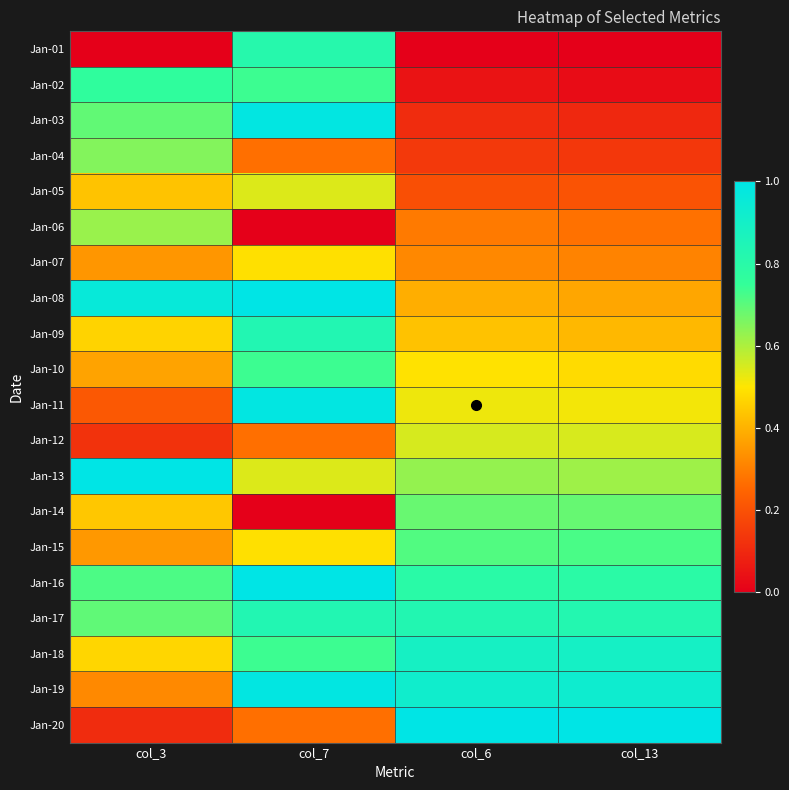

At how many categories does at least one series exceed 0?

4